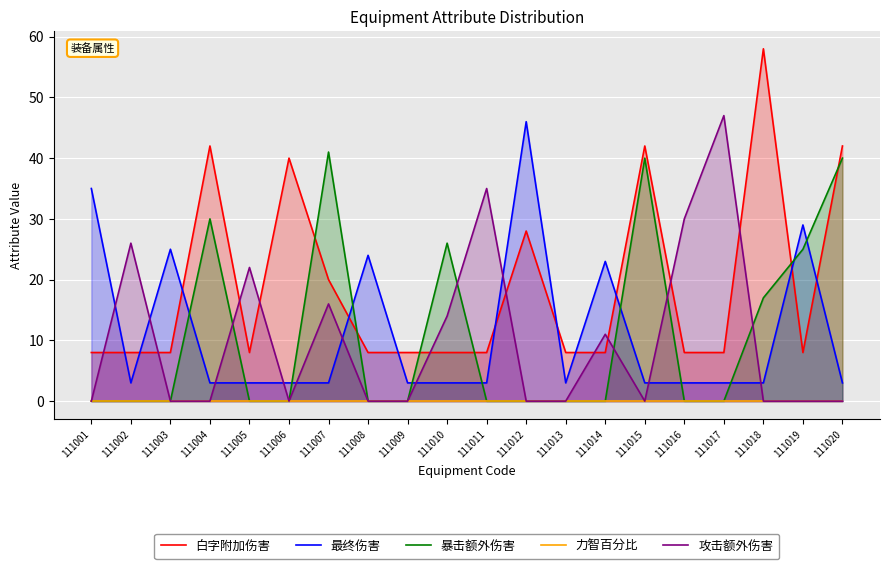

List the labels in order of 攻击额外伤害 value, smallest first.

111001, 111003, 111004, 111006, 111008, 111009, 111012, 111013, 111015, 111018, 111019, 111020, 111014, 111010, 111007, 111005, 111002, 111016, 111011, 111017